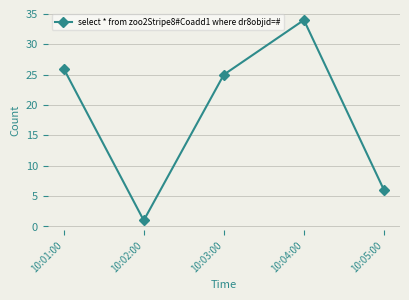

List the labels in order of value, largest first.

10:04:00, 10:01:00, 10:03:00, 10:05:00, 10:02:00